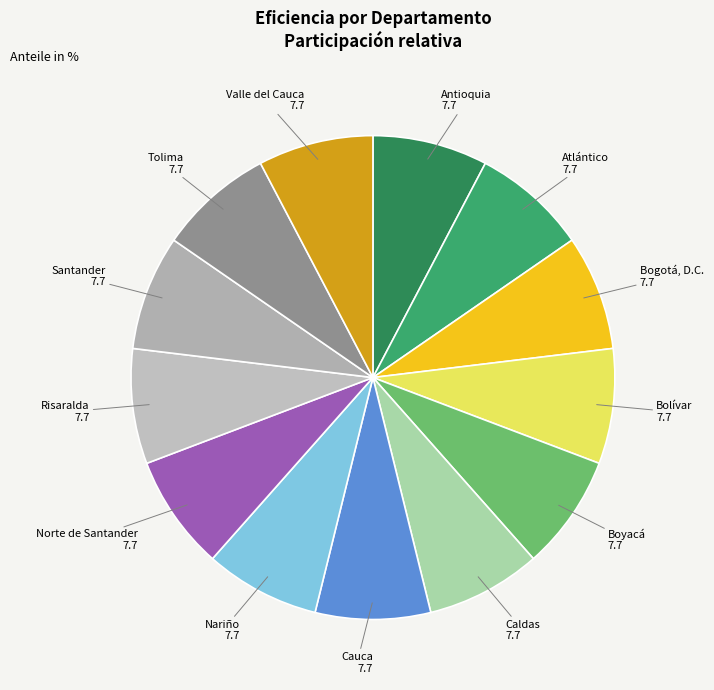

Count the number of slices in the pie.

13